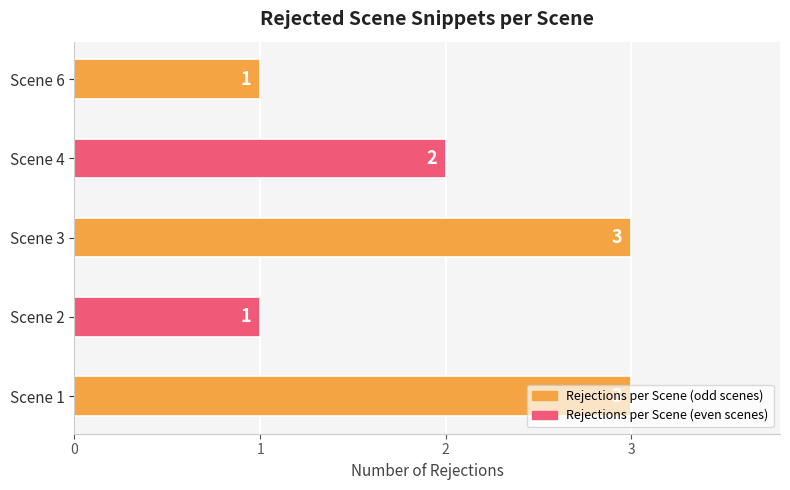

What is the greatest value displayed?

3